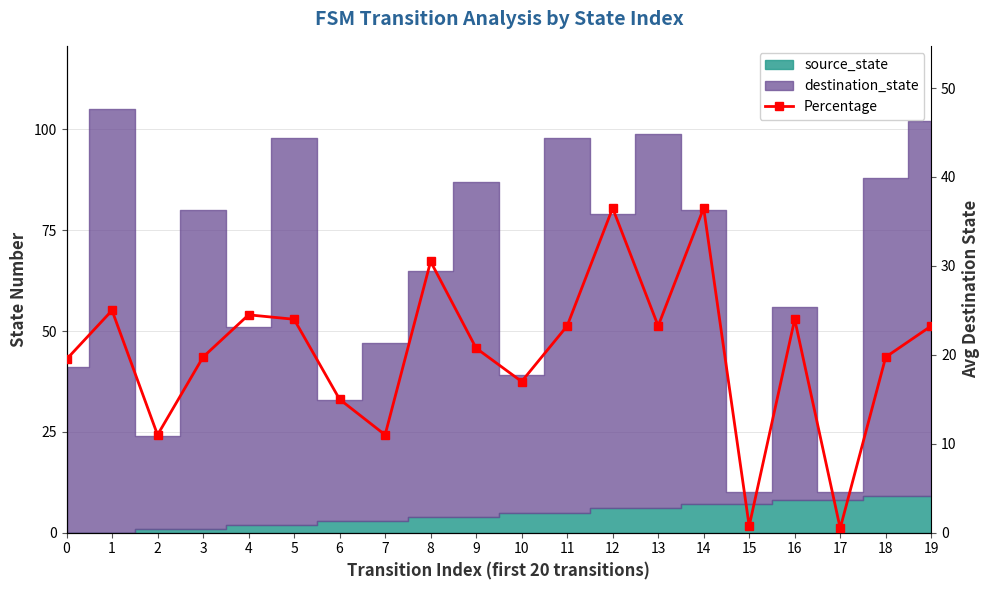

Where is the first local maximum?

1